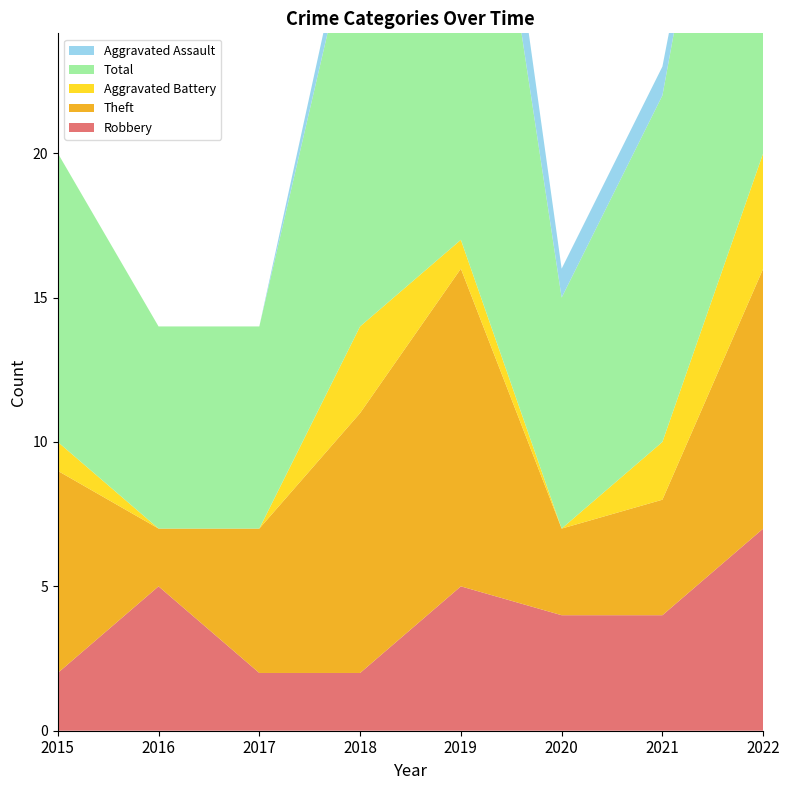

Reading left to right, transcribe all the data shown in this chart.

Robbery: 2	5	2	2	5	4	4	7
Theft: 7	2	5	9	11	3	4	9
Aggravated Battery: 1	0	0	3	1	0	2	4
Total: 10	7	7	15	21	8	12	21
Aggravated Assault: 0	0	0	1	3	1	1	0